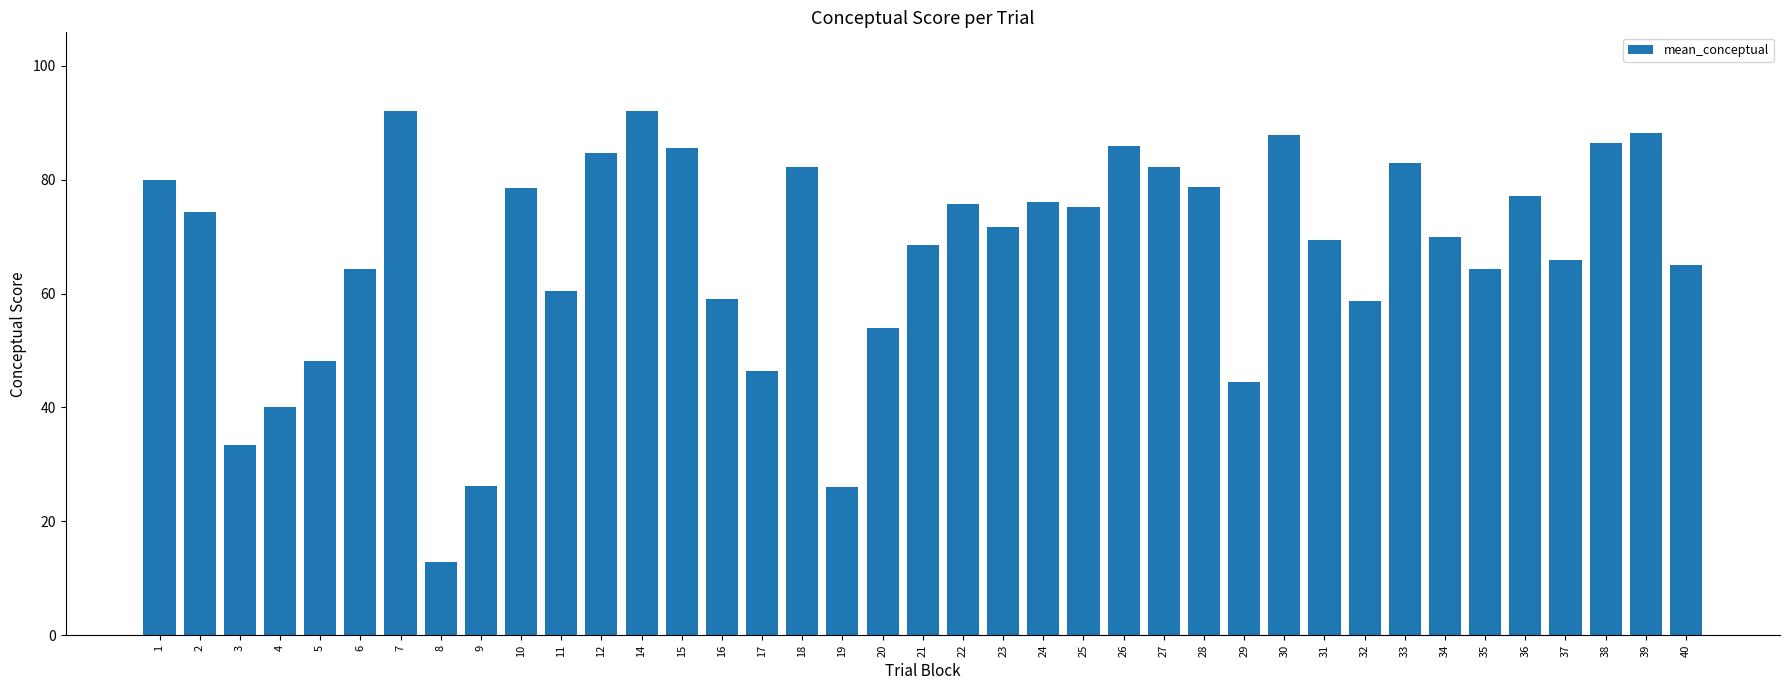

How many categories are shown in the chart?

39